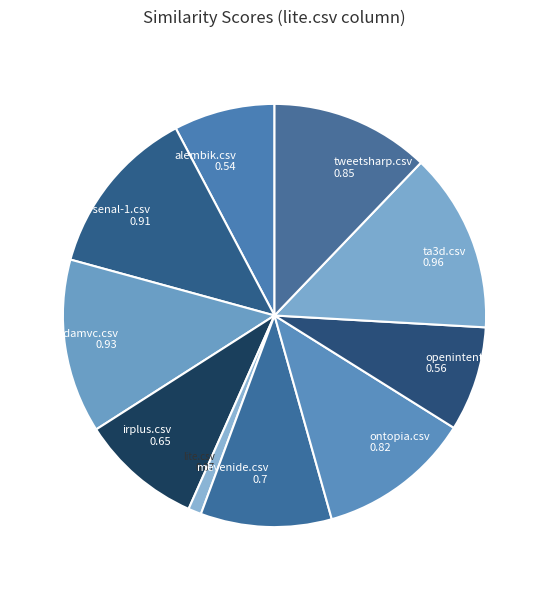

How many segments does this pie chart have?

10